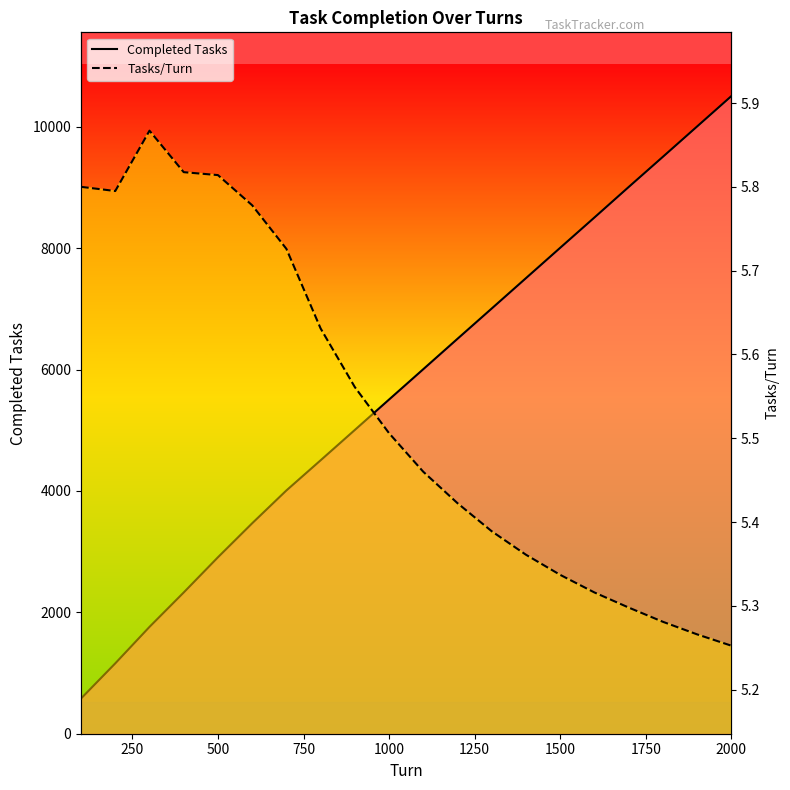

At 2000, list the series in order from largest to smallest.

Completed Tasks, Tasks/Turn